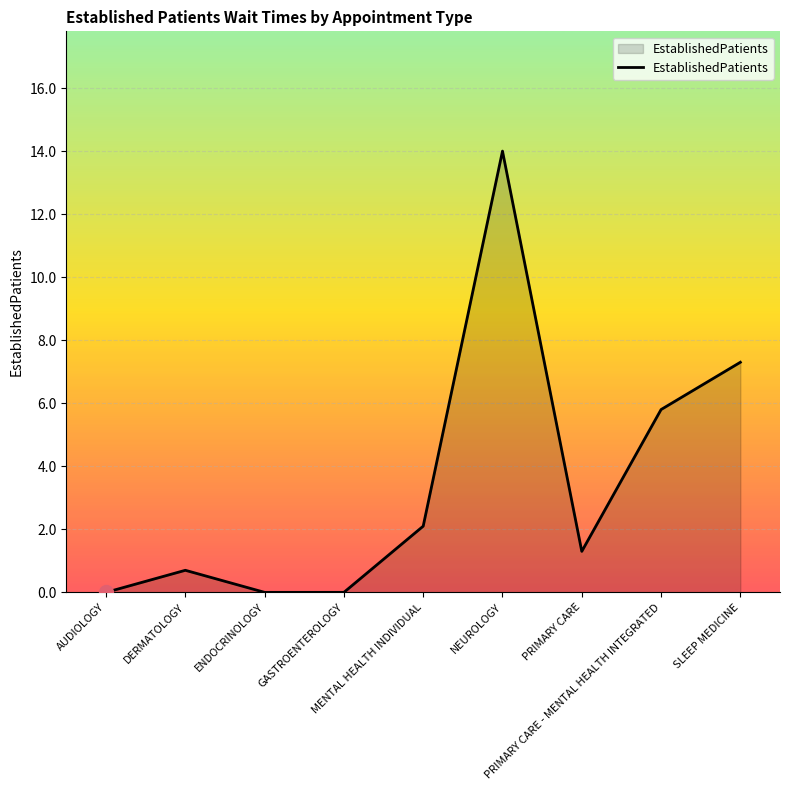

What is the maximum value shown in the chart?

14.0